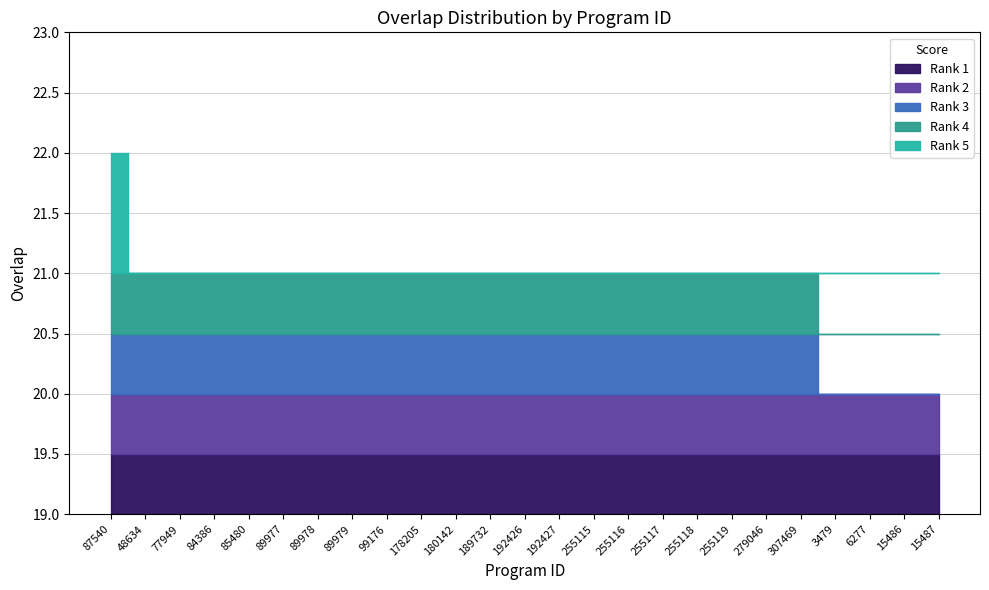

At which label is the value closest to 21?

48634